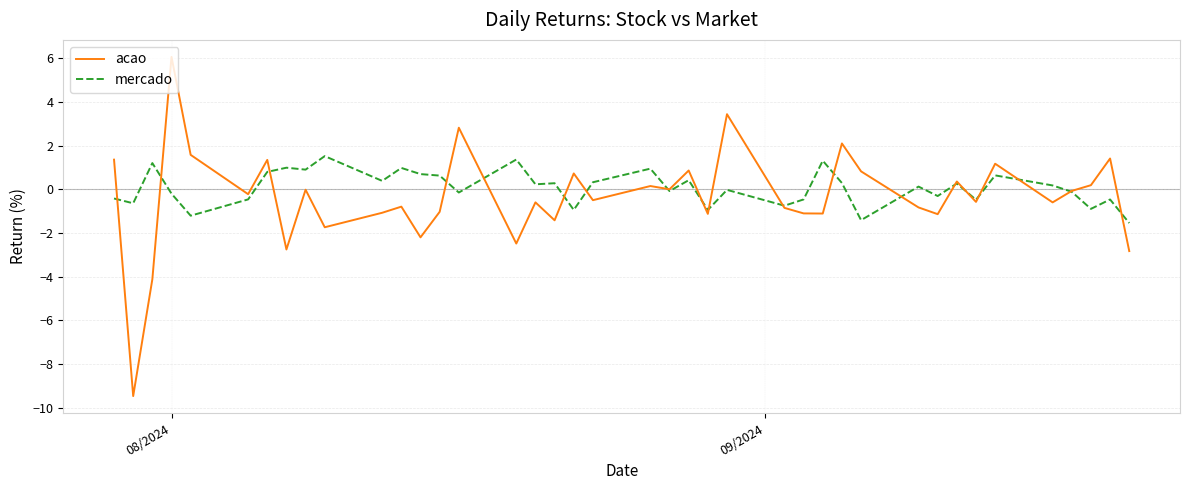

What is the minimum value shown in the chart?

-9.5